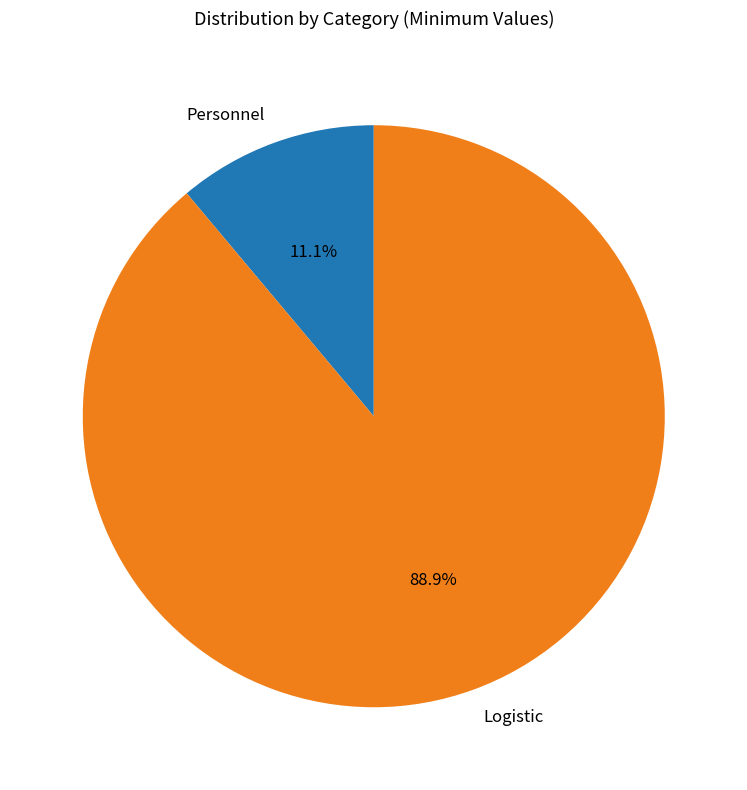

Which has a higher value, Logistic or Personnel?

Logistic